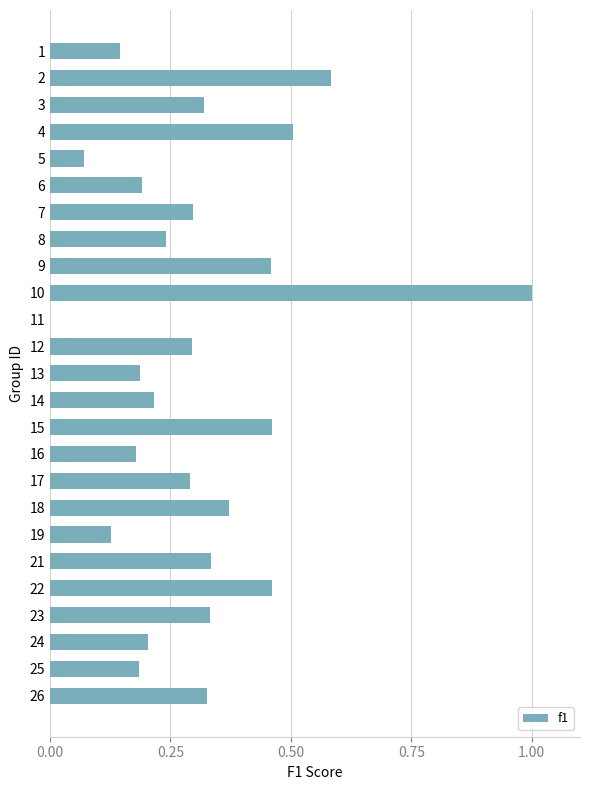

Count the number of values greater than 0.

24